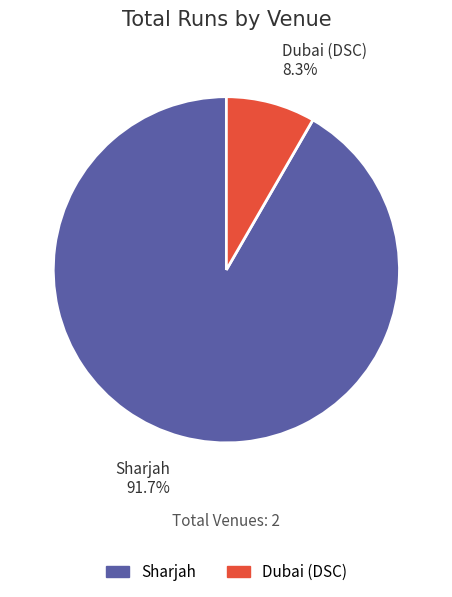

What is the total percentage of Sharjah and Dubai (DSC)?

100.0%